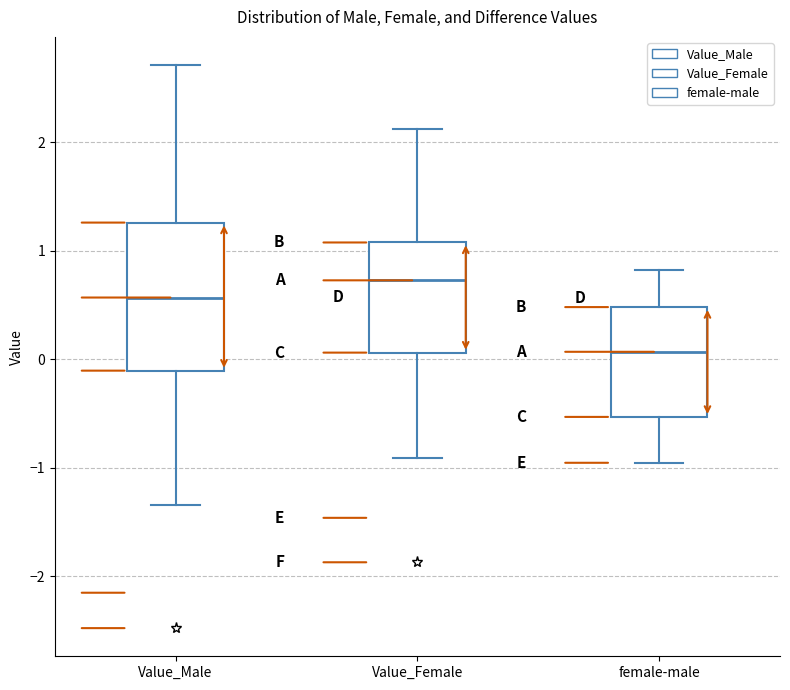

Reading left to right, read every box against the y-axis: the position of its median line, the range the box covers, and the ends of its whiskers. The values are not printed on the chart, so give them approximately, as read against the axis.

Value_Male: median 0.6, box -0.1 to 1.3, whiskers -1.3 to 2.7
Value_Female: median 0.7, box 0.1 to 1.1, whiskers -0.9 to 2.1
female-male: median 0.1, box -0.5 to 0.5, whiskers -1.0 to 0.8